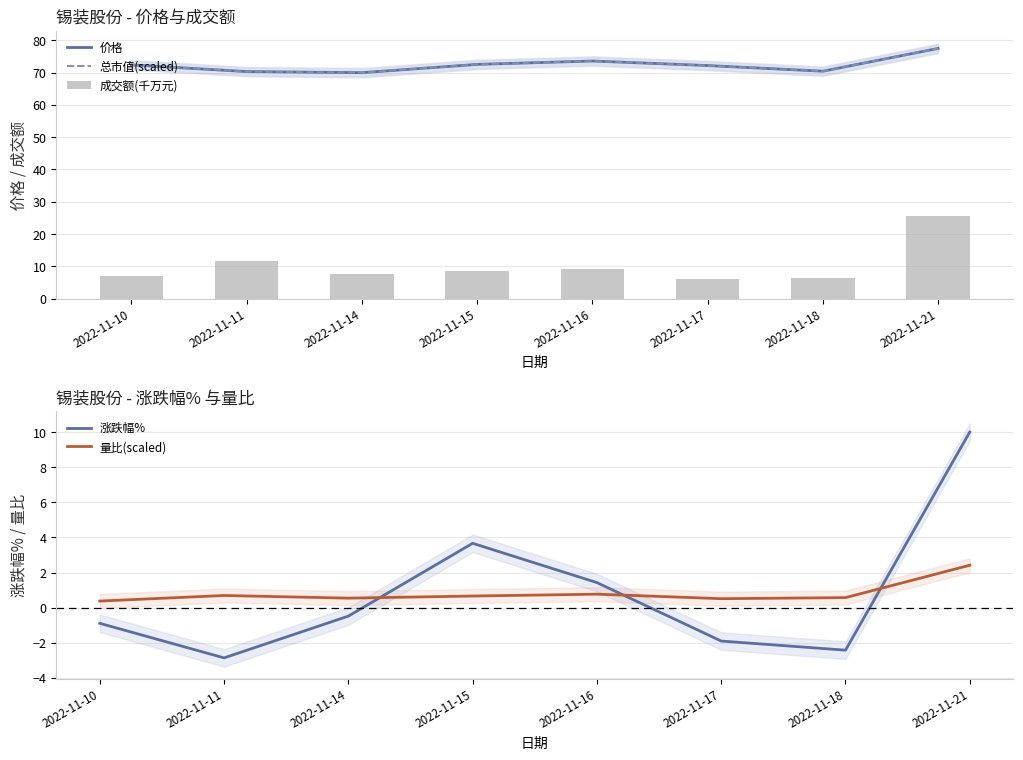

How many values in 涨跌幅% are above zero?

3